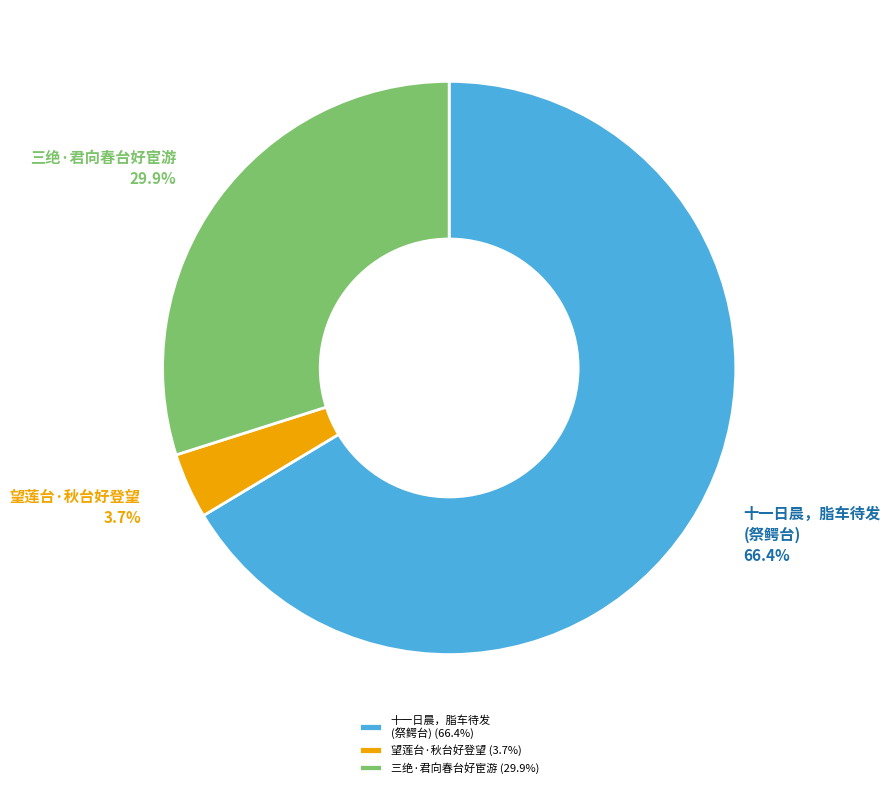

What percentage is the 三绝·君向春台好宦游 slice, to the nearest percent?

30%